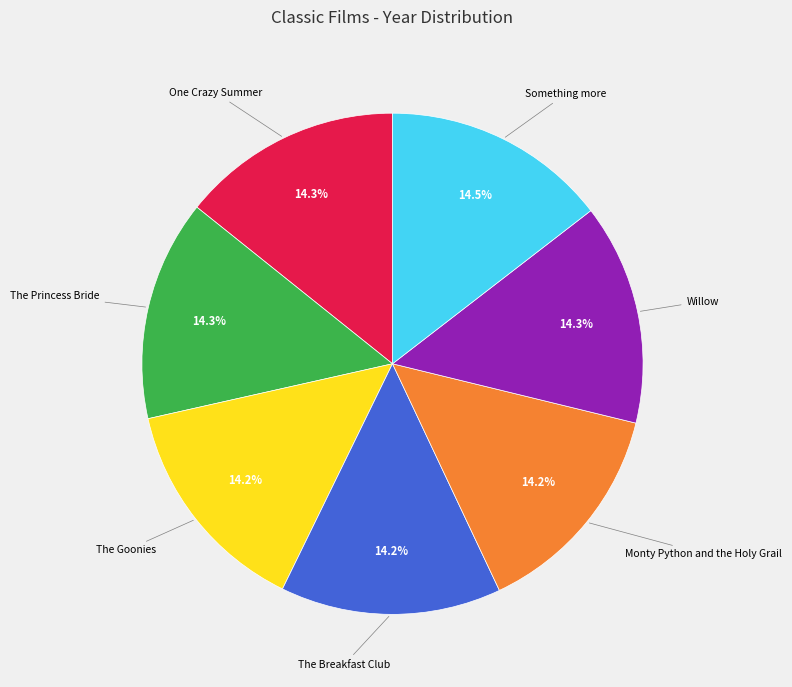

Is there any slice that represents more than half of the pie?

No